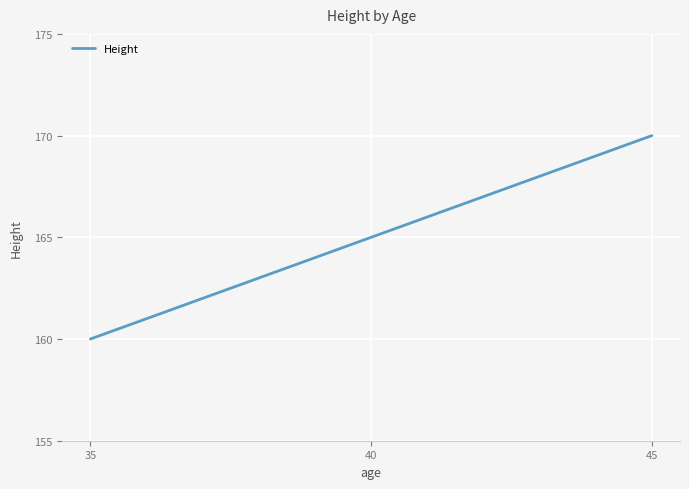

True or false: the data shows 160 at 35.

True